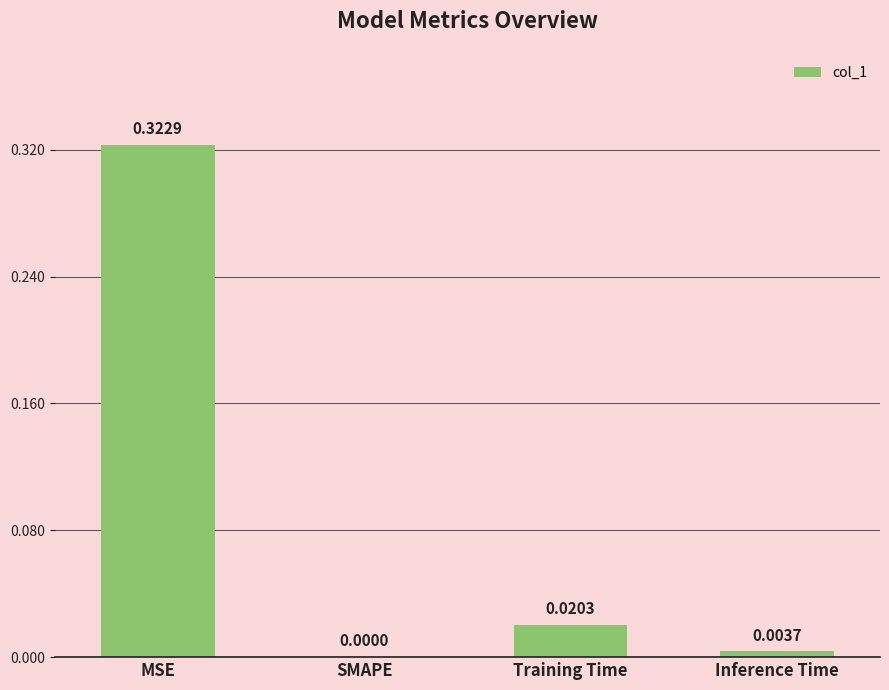

Which category has the highest value across all series?

MSE